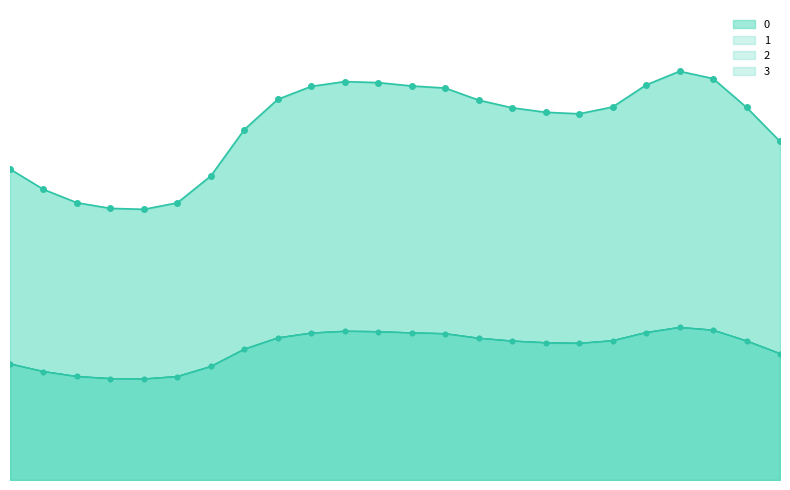

What is the difference between the 3 values at 16 and 23?

9.0